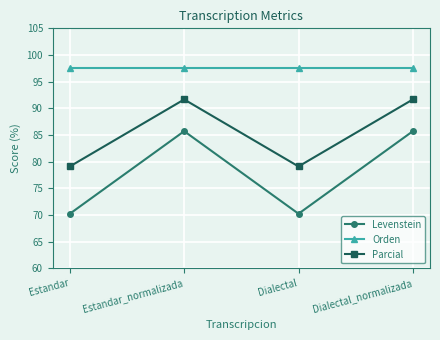

What is the sum of the Orden values at Dialectal and Estandar?

195.1